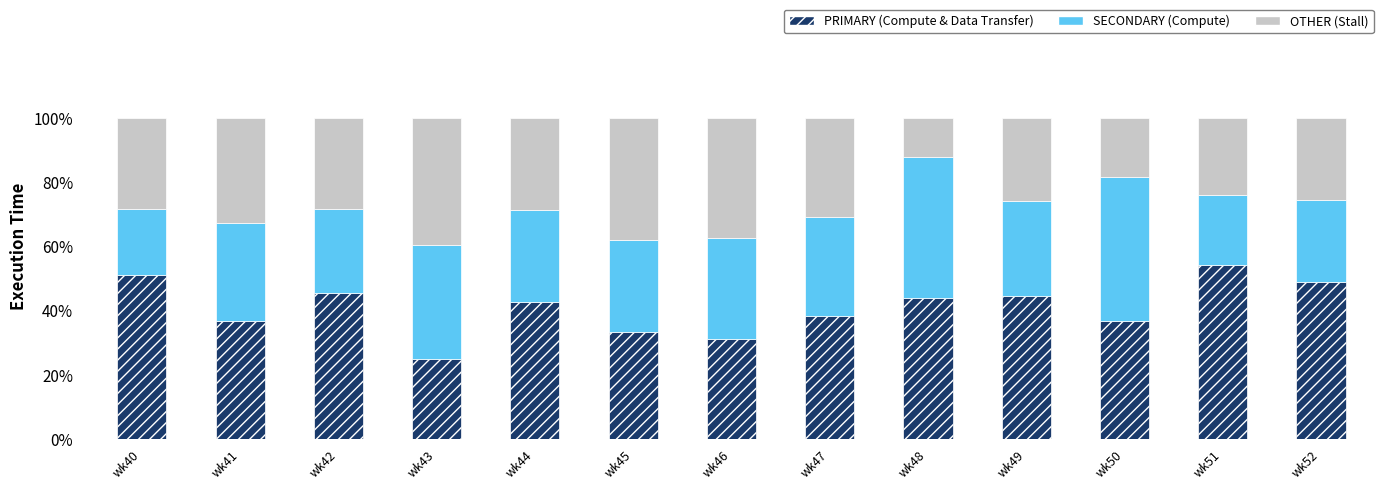

What is the total value across all series at wk48?

100.0